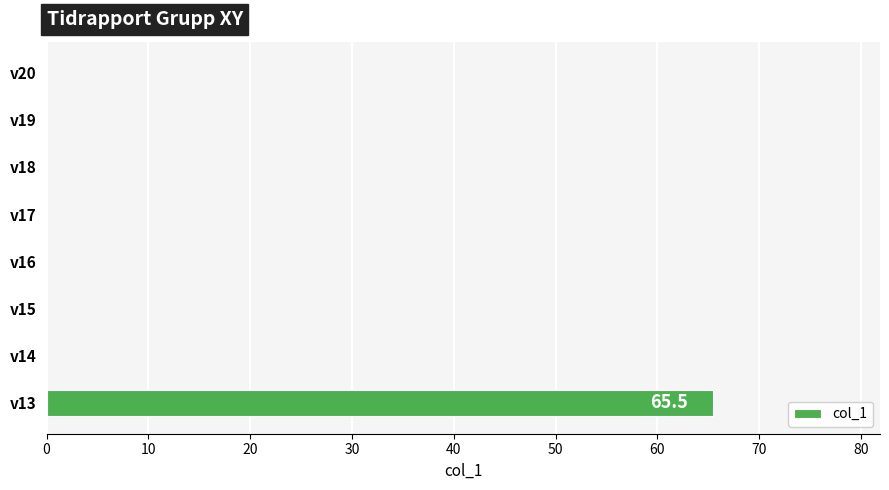

At which category does the chart reach its peak across all series?

v13